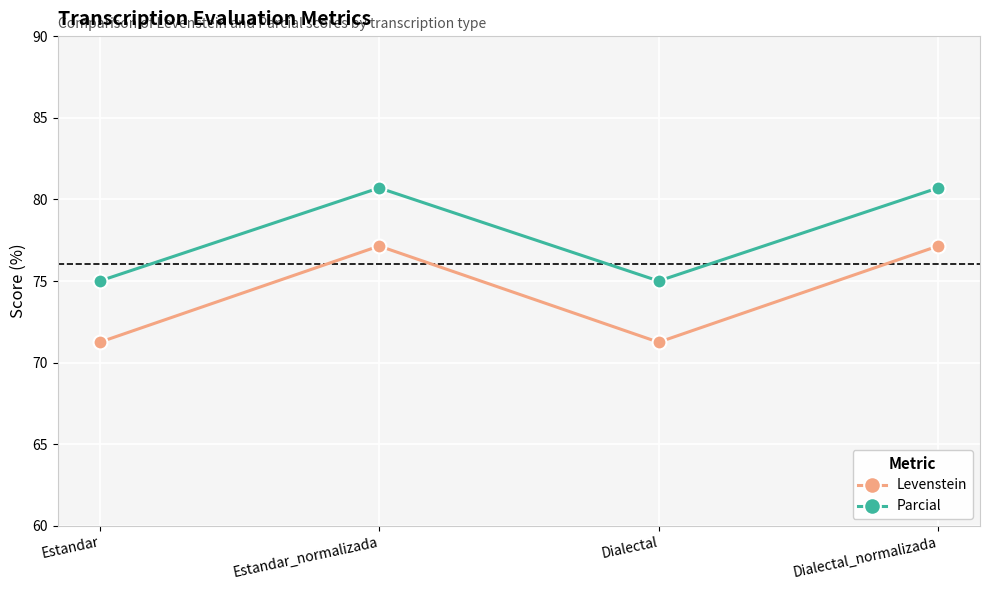

At which label does Parcial first exceed 80?

Estandar_normalizada